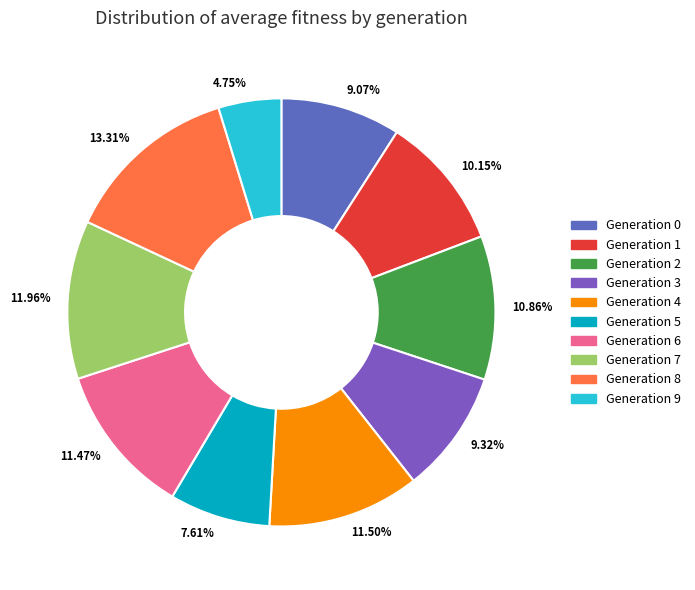

Does 10.15% account for over 50% of the chart?

No